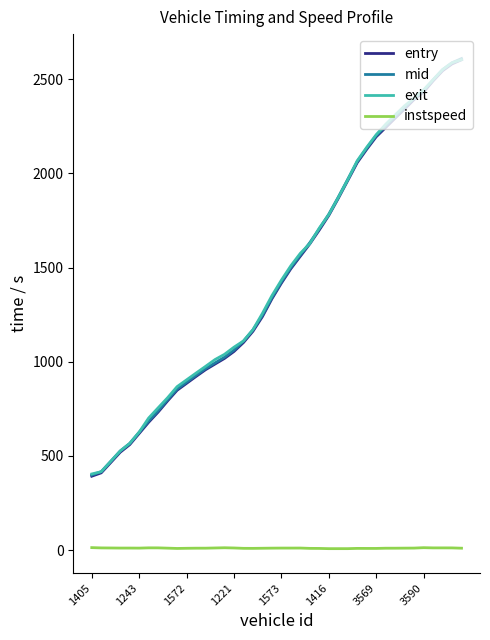

True or false: instspeed and exit cross at least once.

False